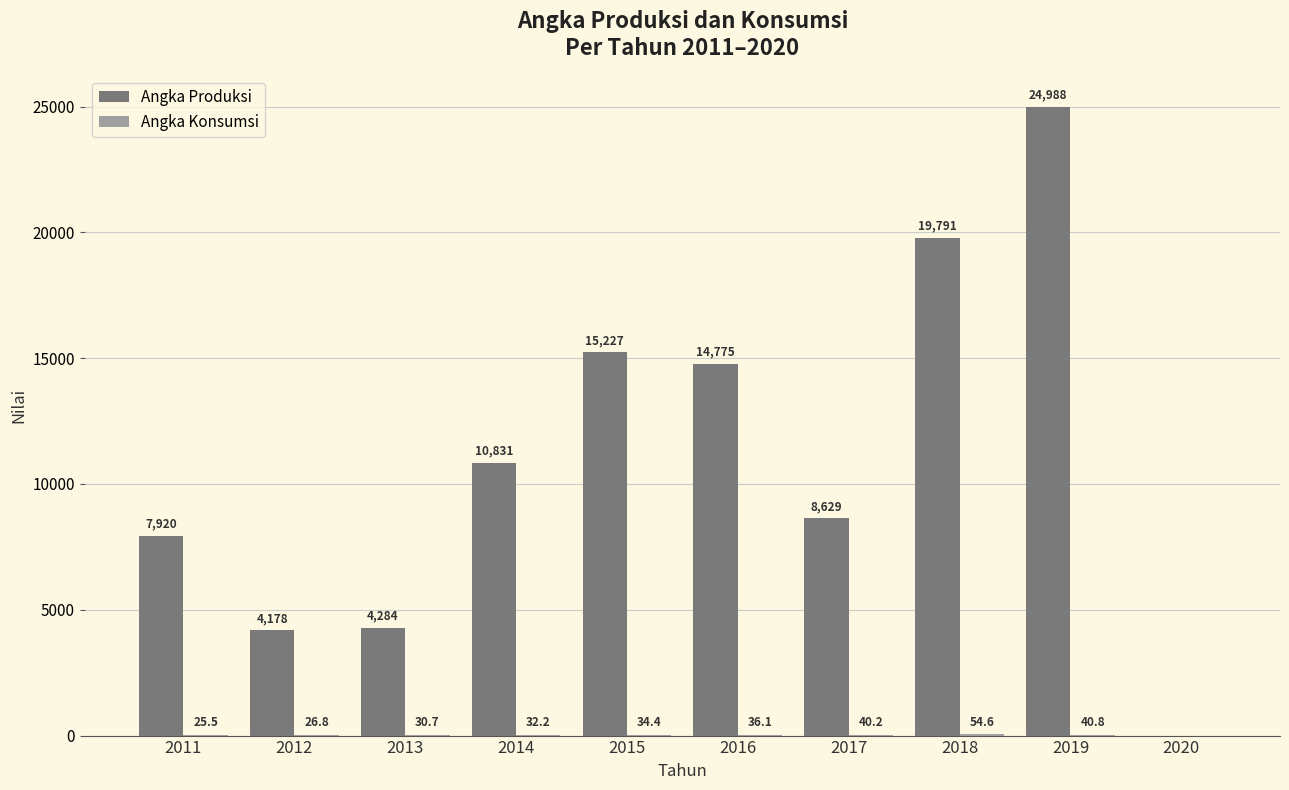

What is the total value across all series at 2018?

19846.0